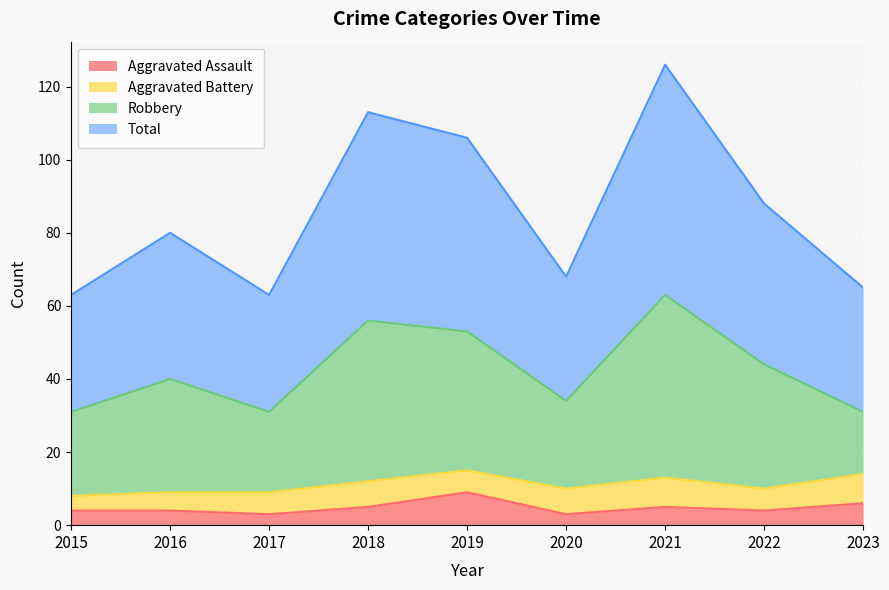

What is the sum of all Total values?

772